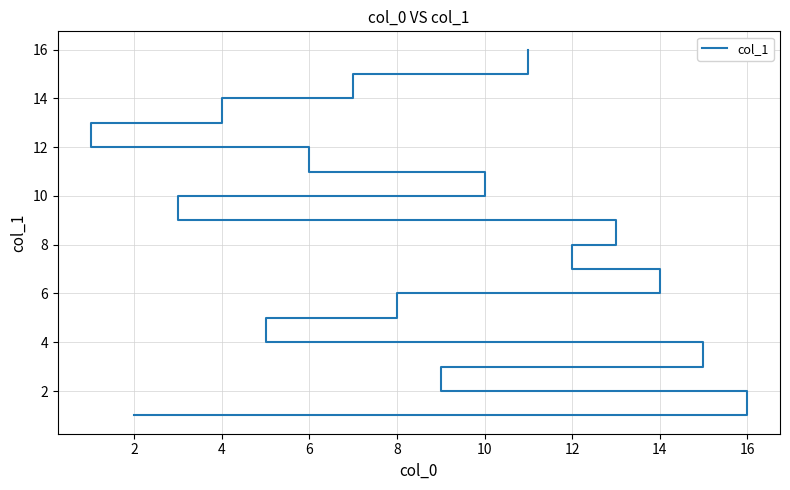

What is the difference between the maximum and minimum values?

15